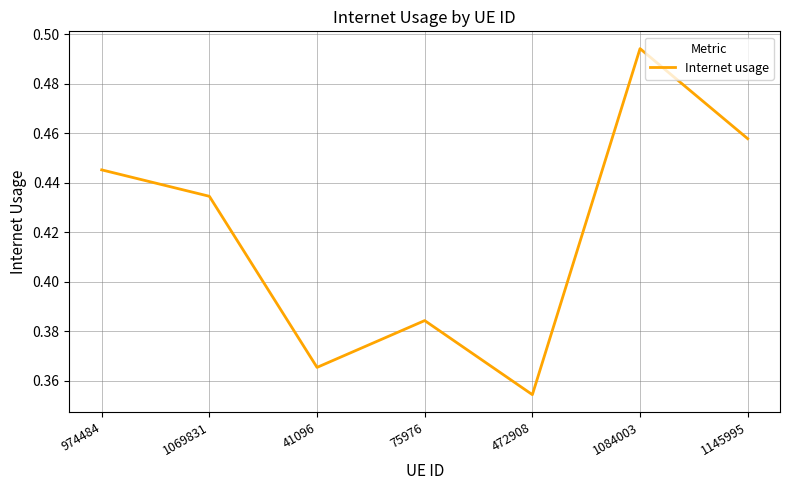

True or false: the data shows 0.6 at 472908.

False